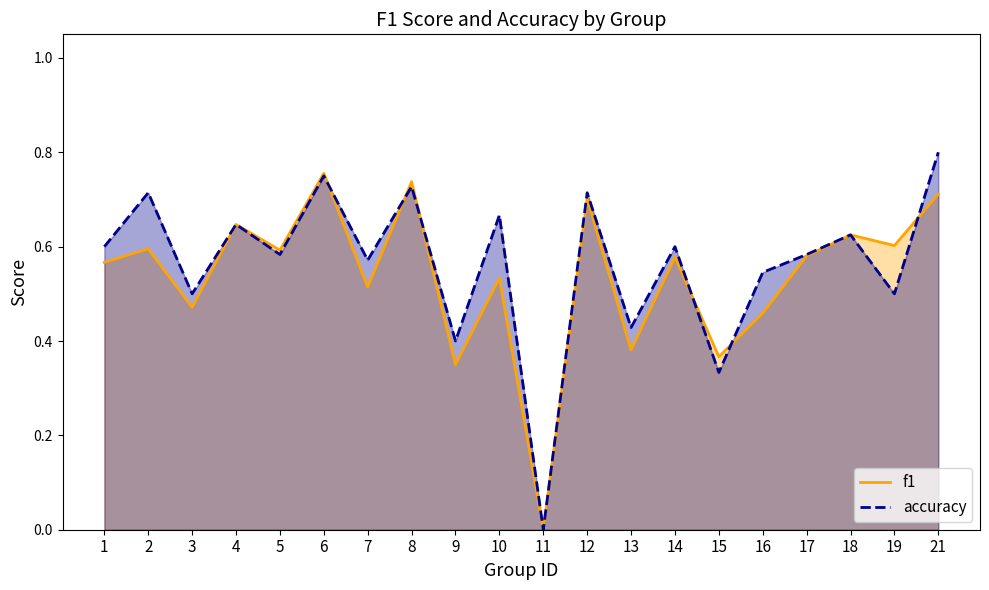

Where is the first local minimum for accuracy?

3